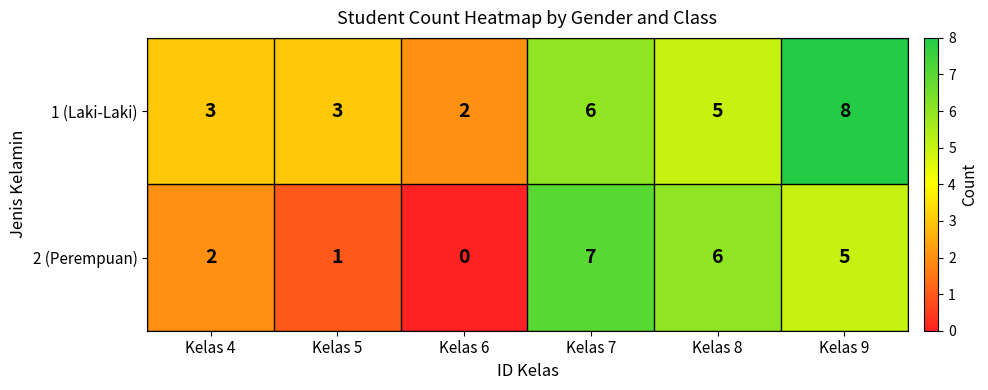

Which series has the largest total across all categories?

1 (Laki-Laki)